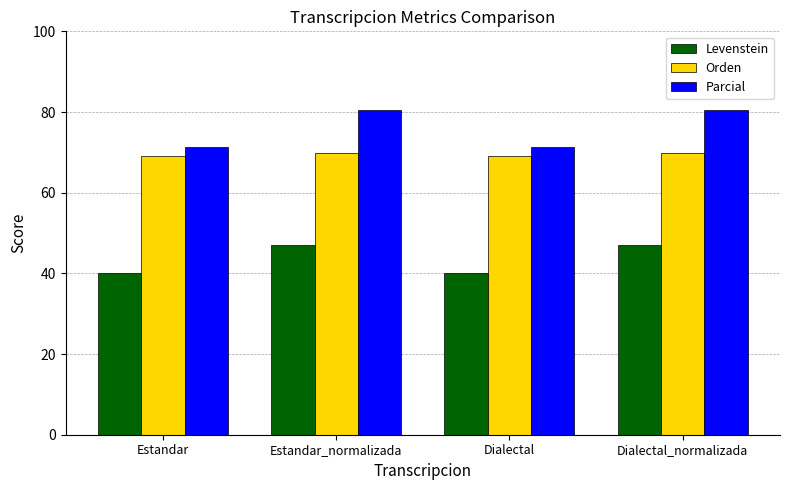

Reading left to right, extract all data points from this chart.

Levenstein: 40.0	47.1	40.0	47.1
Orden: 69.1	69.8	69.1	69.8
Parcial: 71.2	80.6	71.2	80.6